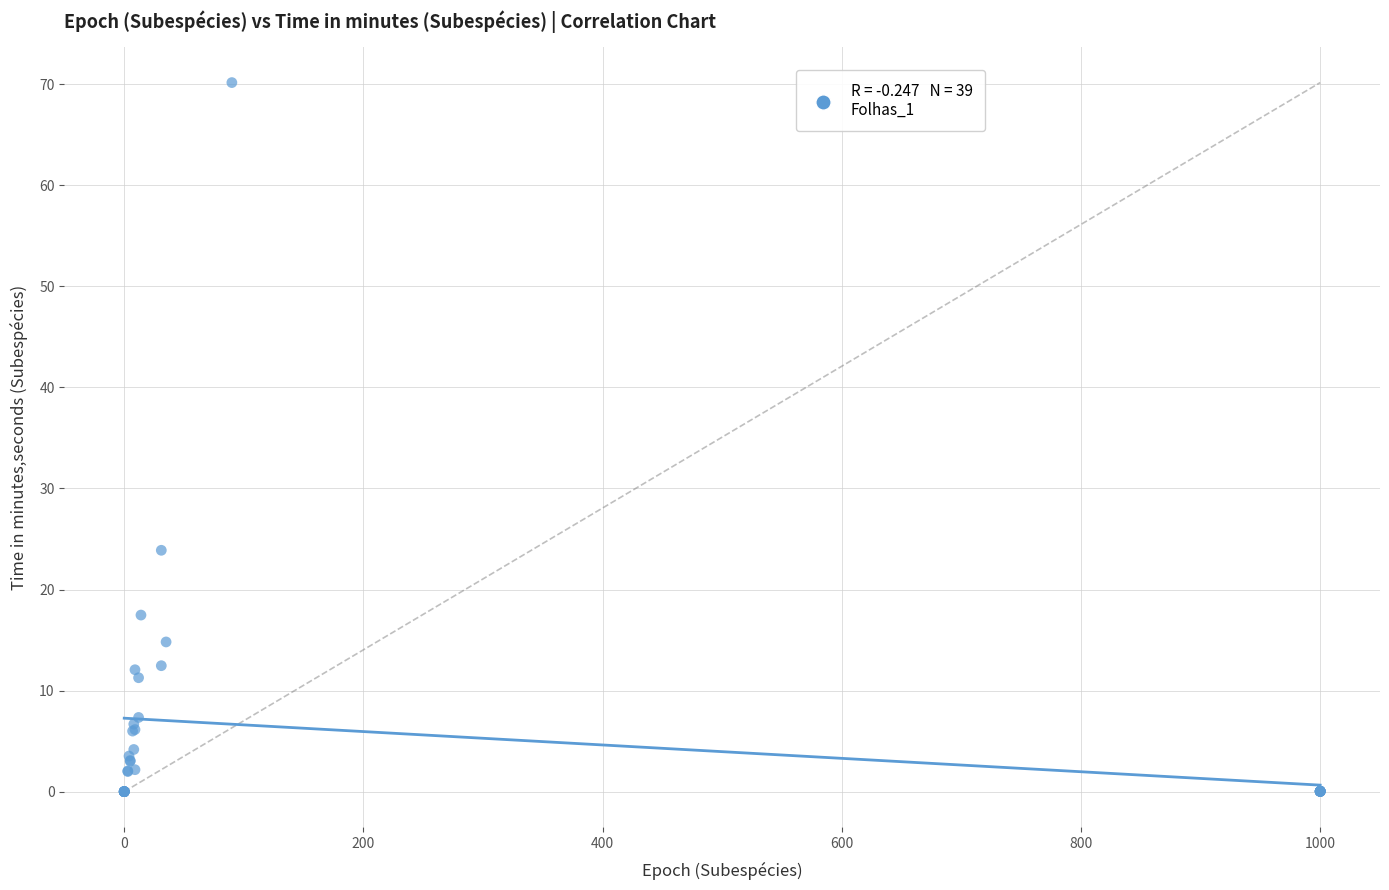

What Y value in the scatter plot is closest to 35?

23.9